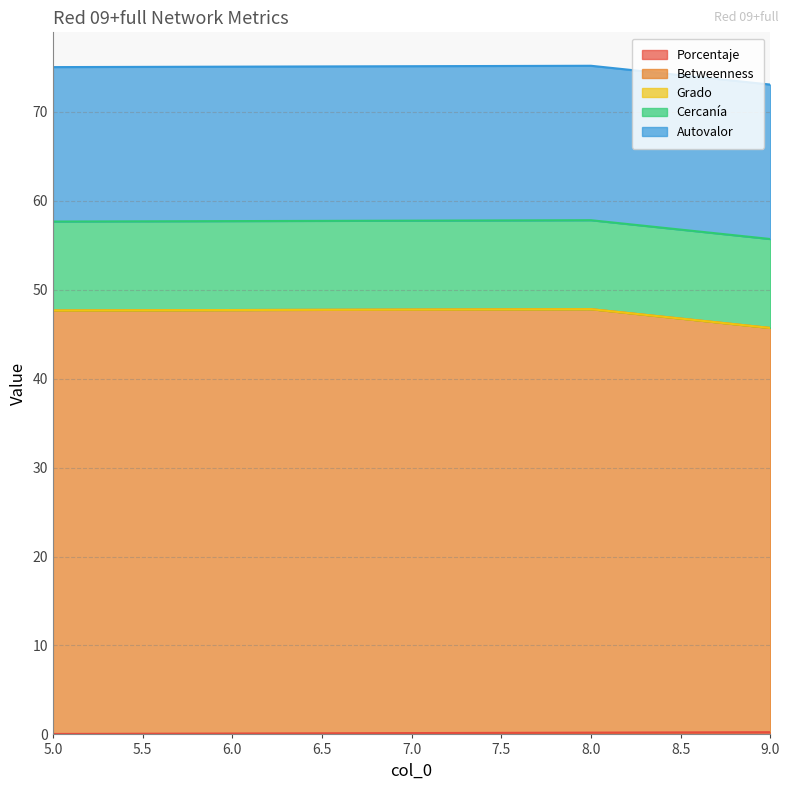

What is the difference between the second highest and minimum values in the Betweenness series?

2.2